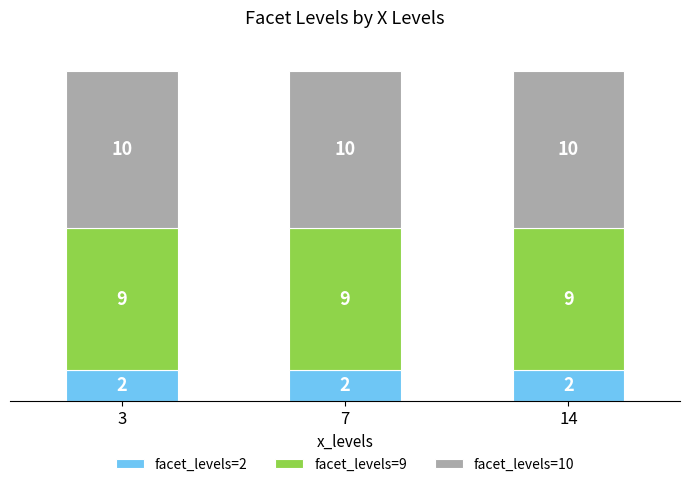

What is the total value across all series at 7?

21